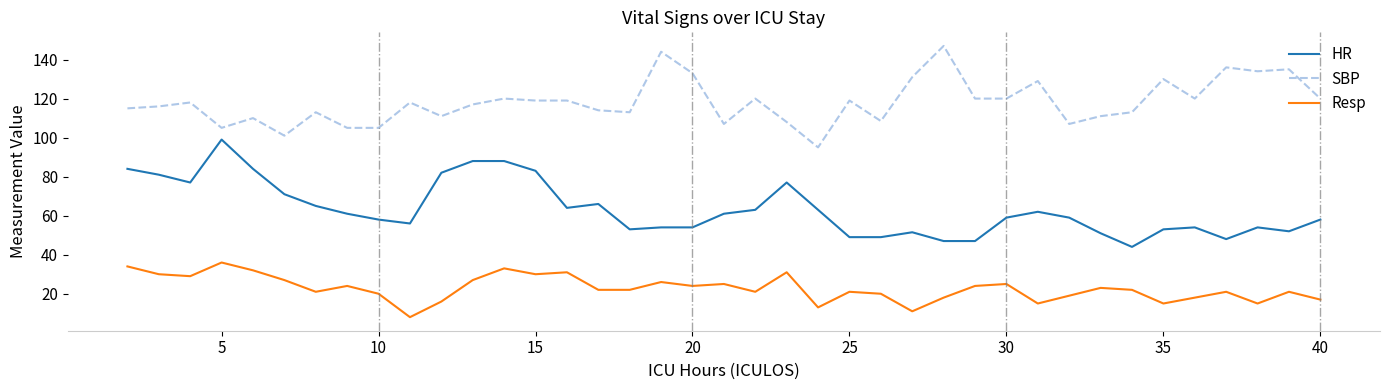

True or false: SBP and Resp cross at least once.

False